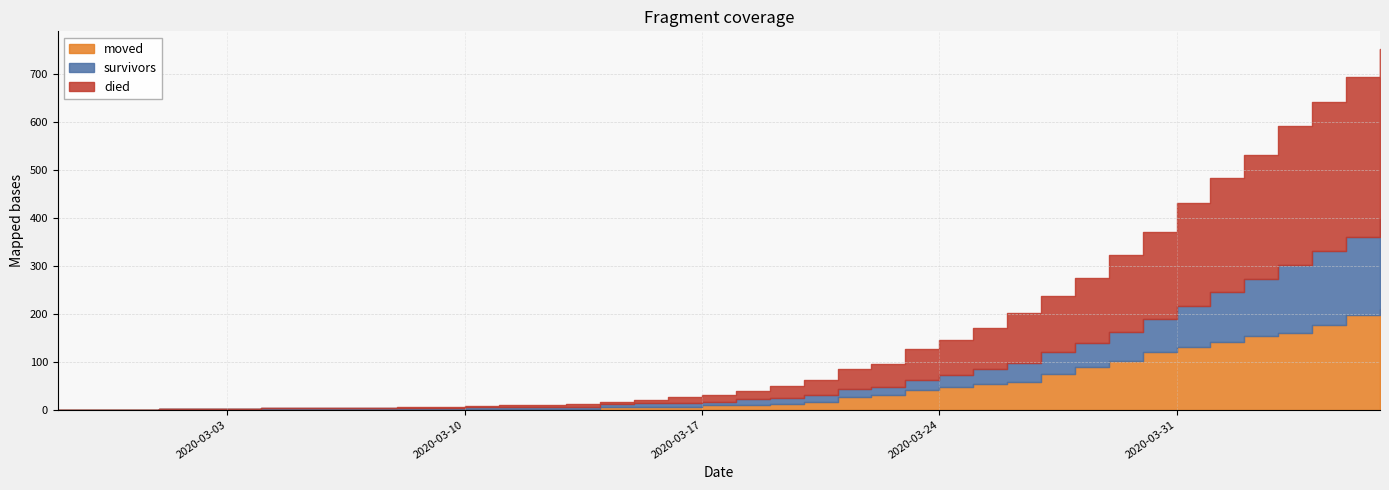

At which category is the sum across all series the highest?

2020-04-06